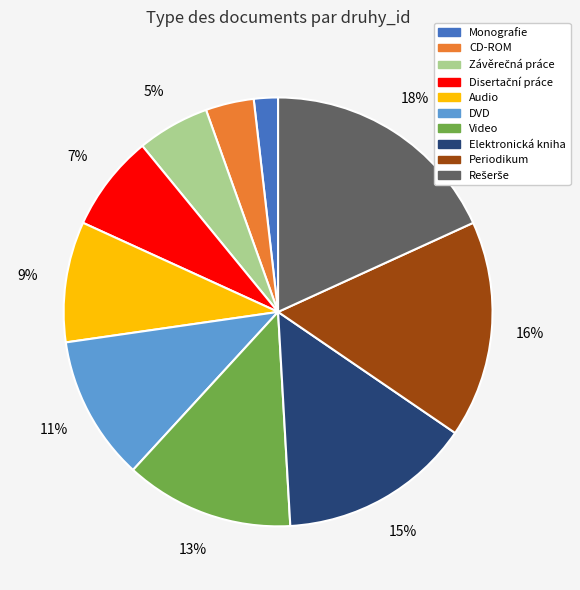

Does Audio represent more than half of the total?

No